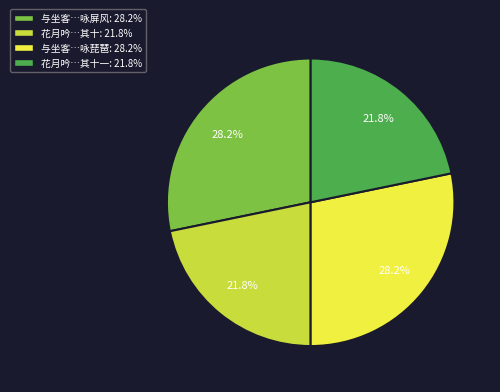

How many segments does this pie chart have?

4